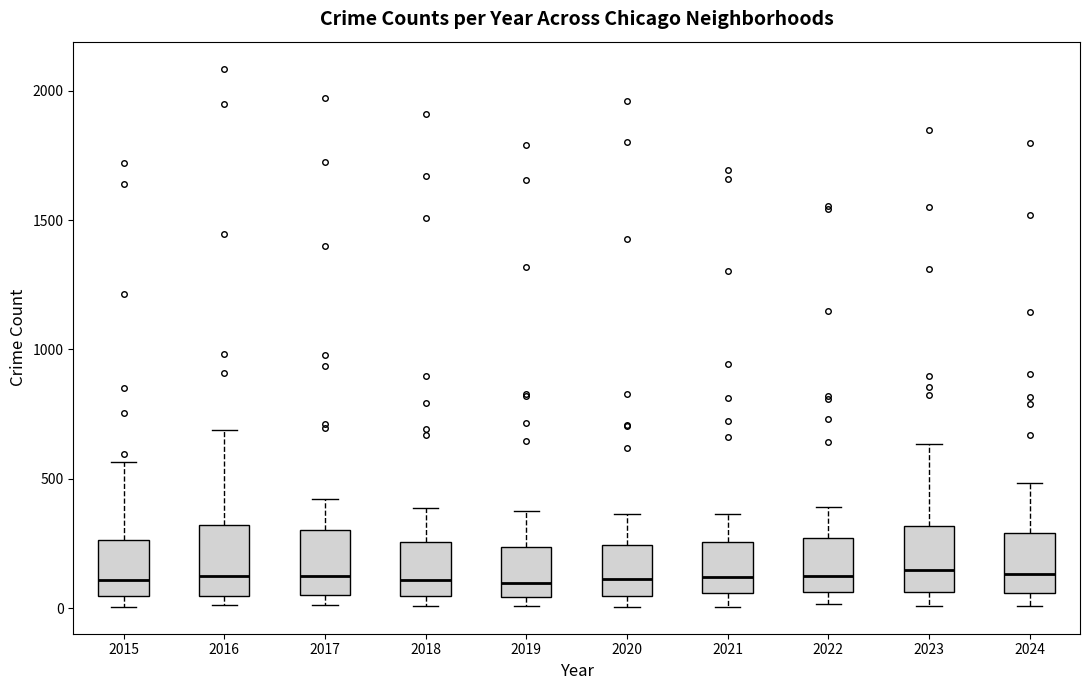

Reading left to right, transcribe this box plot: for each box, give where its median line is, the range the box spans, and where its two whiskers end, as read against the y-axis. The values are not printed on the chart, so give them approximately, as read against the axis.

2015: median 100, box 50 to 250, whiskers 0 to 550
2016: median 150, box 50 to 300, whiskers 0 to 700
2017: median 100, box 50 to 300, whiskers 0 to 400
2018: median 100, box 50 to 250, whiskers 0 to 400
2019: median 100, box 50 to 250, whiskers 0 to 400
2020: median 100, box 50 to 250, whiskers 0 to 350
2021: median 100, box 50 to 250, whiskers 0 to 350
2022: median 100, box 50 to 250, whiskers 0 to 400
2023: median 150, box 50 to 300, whiskers 0 to 650
2024: median 150, box 50 to 300, whiskers 0 to 500